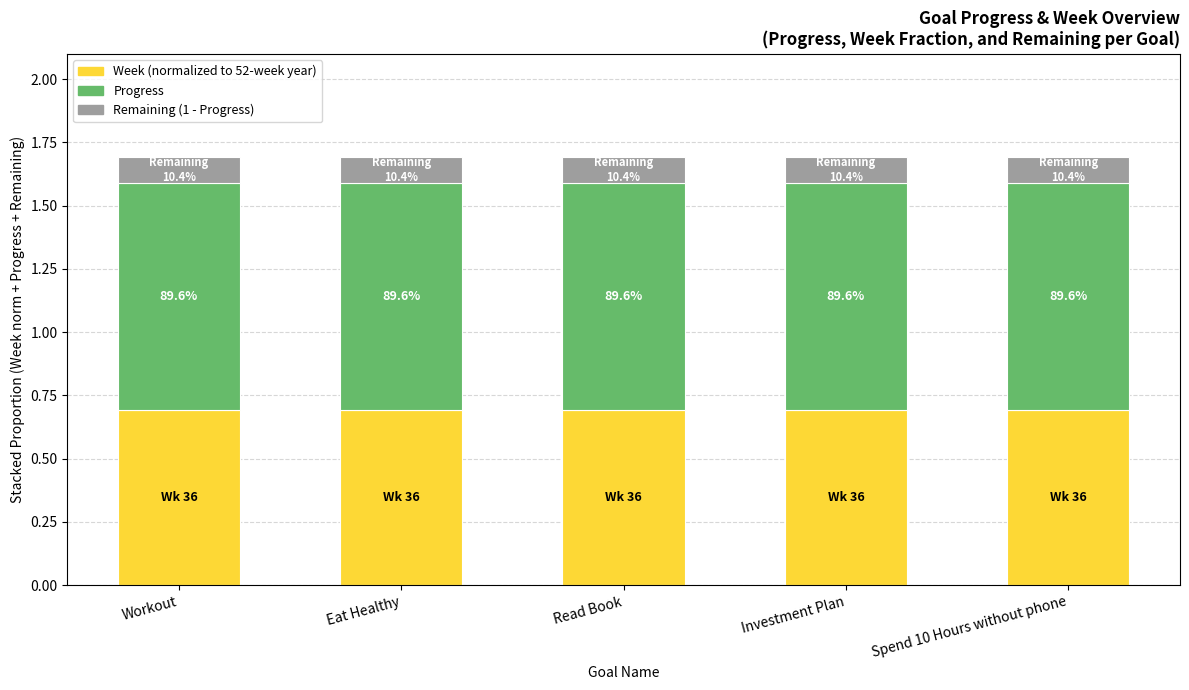

What is the total value across all series at Eat Healthy?

1.7